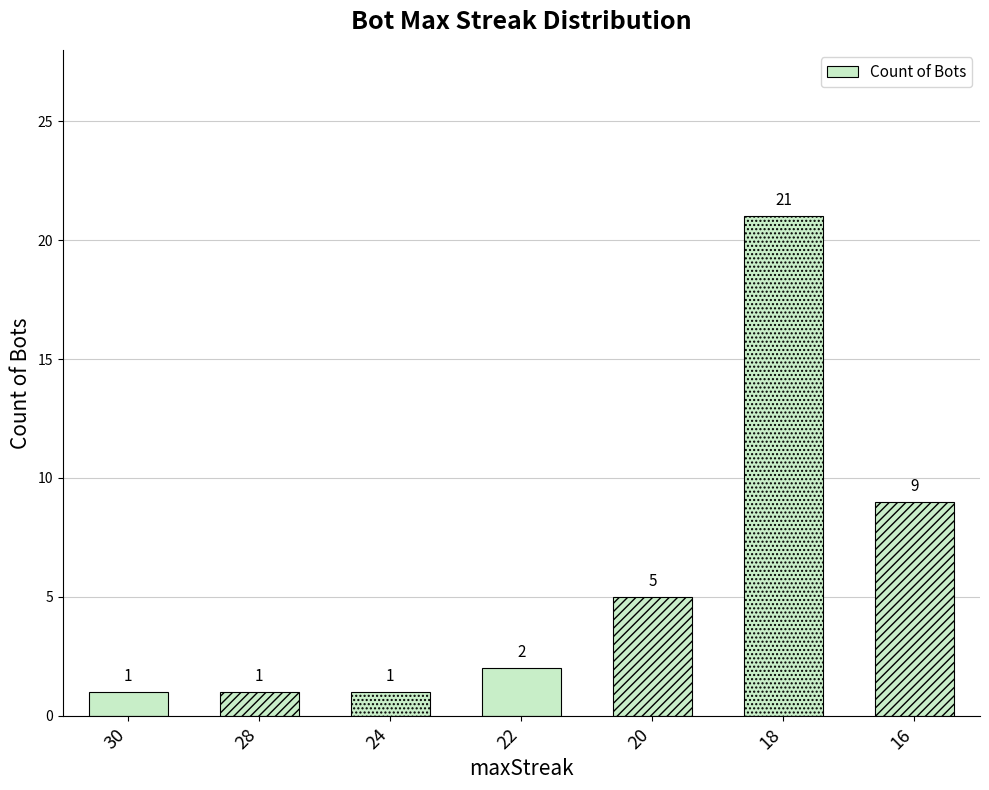

What is the change in value from 28 to 18?

+20